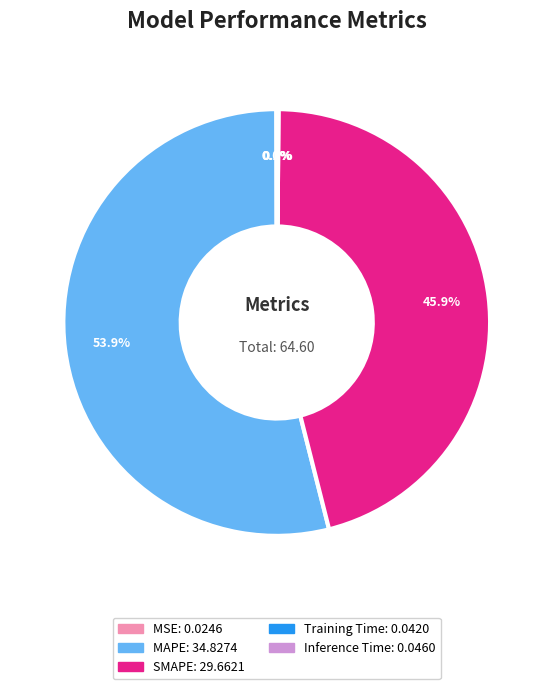

To the nearest percent, what percentage of the pie is SMAPE?

46%